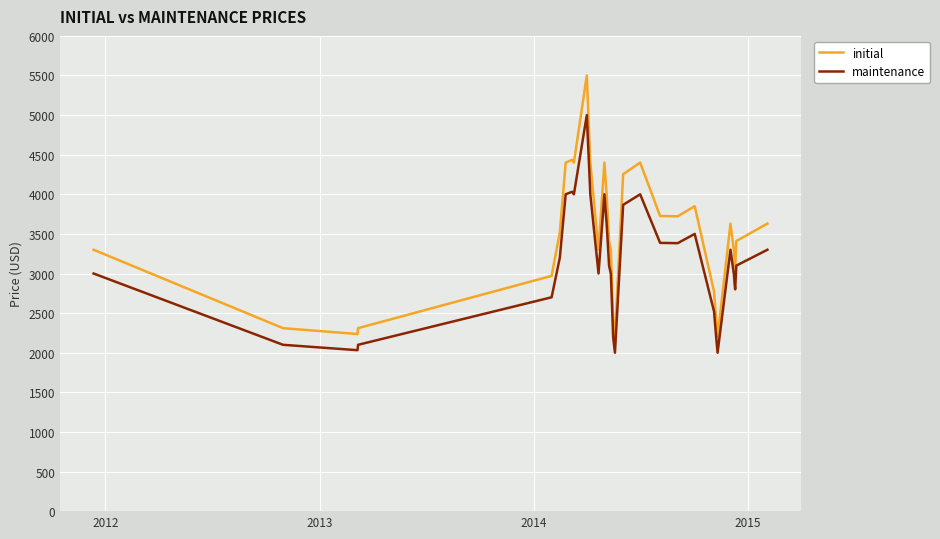

True or false: initial and maintenance intersect in this chart.

False